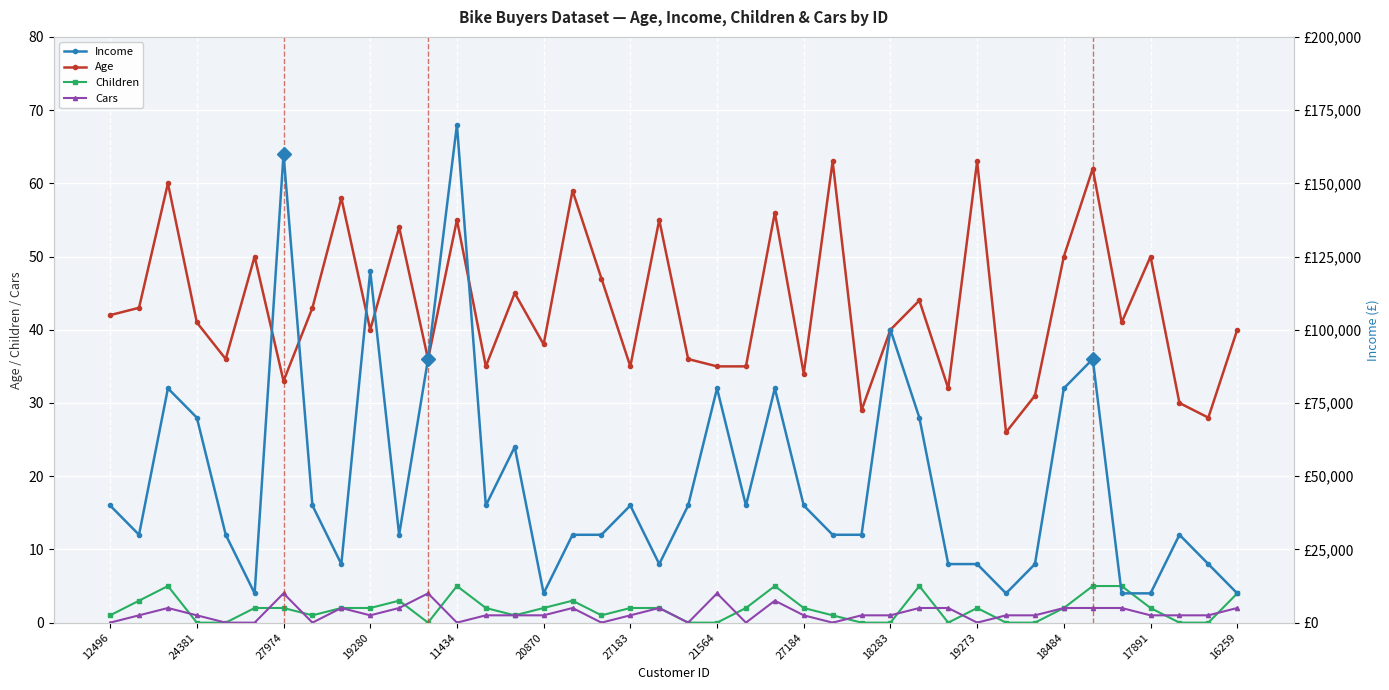

How many data points in Age are above 41?

19